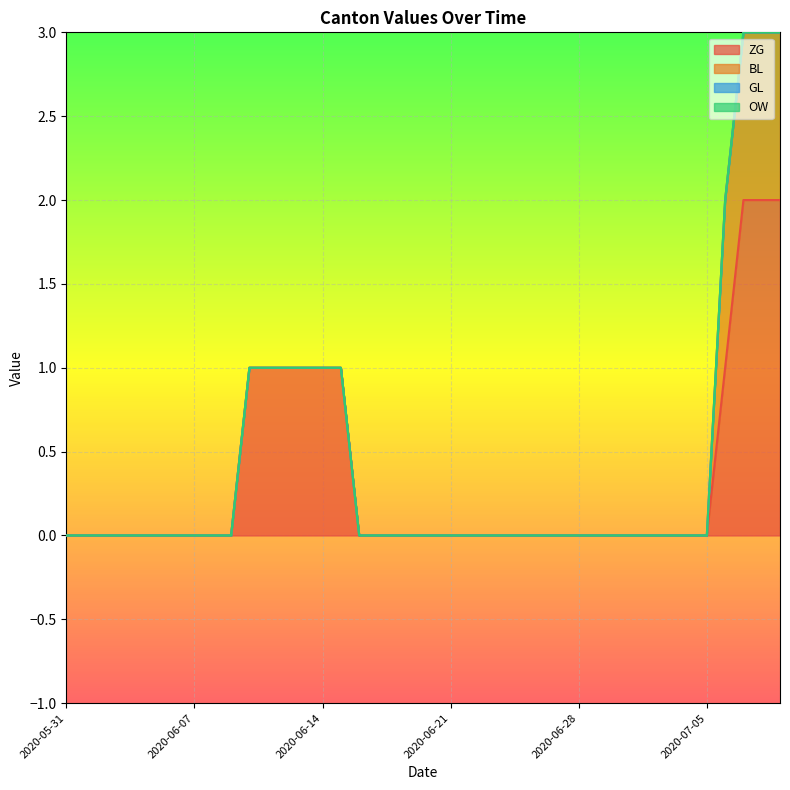

Reading left to right, extract all data points from this chart.

ZG: 2020-05-31=0	2020-06-01=0	2020-06-02=0	2020-06-03=0	2020-06-04=0	2020-06-05=0	2020-06-06=0	2020-06-07=0	2020-06-08=0	2020-06-09=0	2020-06-10=1	2020-06-11=1	2020-06-12=1	2020-06-13=1	2020-06-14=1	2020-06-15=1	2020-06-16=0	2020-06-17=0	2020-06-18=0	2020-06-19=0	2020-06-20=0	2020-06-21=0	2020-06-22=0	2020-06-23=0	2020-06-24=0	2020-06-25=0	2020-06-26=0	2020-06-27=0	2020-06-28=0	2020-06-29=0	2020-06-30=0	2020-07-01=0	2020-07-02=0	2020-07-03=0	2020-07-04=0	2020-07-05=0	2020-07-06=1	2020-07-07=2	2020-07-08=2	2020-07-09=2
BL: 2020-05-31=0	2020-06-01=0	2020-06-02=0	2020-06-03=0	2020-06-04=0	2020-06-05=0	2020-06-06=0	2020-06-07=0	2020-06-08=0	2020-06-09=0	2020-06-10=0	2020-06-11=0	2020-06-12=0	2020-06-13=0	2020-06-14=0	2020-06-15=0	2020-06-16=0	2020-06-17=0	2020-06-18=0	2020-06-19=0	2020-06-20=0	2020-06-21=0	2020-06-22=0	2020-06-23=0	2020-06-24=0	2020-06-25=0	2020-06-26=0	2020-06-27=0	2020-06-28=0	2020-06-29=0	2020-06-30=0	2020-07-01=0	2020-07-02=0	2020-07-03=0	2020-07-04=0	2020-07-05=0	2020-07-06=1	2020-07-07=1	2020-07-08=1	2020-07-09=1
GL: 2020-05-31=0	2020-06-01=0	2020-06-02=0	2020-06-03=0	2020-06-04=0	2020-06-05=0	2020-06-06=0	2020-06-07=0	2020-06-08=0	2020-06-09=0	2020-06-10=0	2020-06-11=0	2020-06-12=0	2020-06-13=0	2020-06-14=0	2020-06-15=0	2020-06-16=0	2020-06-17=0	2020-06-18=0	2020-06-19=0	2020-06-20=0	2020-06-21=0	2020-06-22=0	2020-06-23=0	2020-06-24=0	2020-06-25=0	2020-06-26=0	2020-06-27=0	2020-06-28=0	2020-06-29=0	2020-06-30=0	2020-07-01=0	2020-07-02=0	2020-07-03=0	2020-07-04=0	2020-07-05=0	2020-07-06=0	2020-07-07=0	2020-07-08=0	2020-07-09=0
OW: 2020-05-31=0	2020-06-01=0	2020-06-02=0	2020-06-03=0	2020-06-04=0	2020-06-05=0	2020-06-06=0	2020-06-07=0	2020-06-08=0	2020-06-09=0	2020-06-10=0	2020-06-11=0	2020-06-12=0	2020-06-13=0	2020-06-14=0	2020-06-15=0	2020-06-16=0	2020-06-17=0	2020-06-18=0	2020-06-19=0	2020-06-20=0	2020-06-21=0	2020-06-22=0	2020-06-23=0	2020-06-24=0	2020-06-25=0	2020-06-26=0	2020-06-27=0	2020-06-28=0	2020-06-29=0	2020-06-30=0	2020-07-01=0	2020-07-02=0	2020-07-03=0	2020-07-04=0	2020-07-05=0	2020-07-06=0	2020-07-07=0	2020-07-08=0	2020-07-09=0